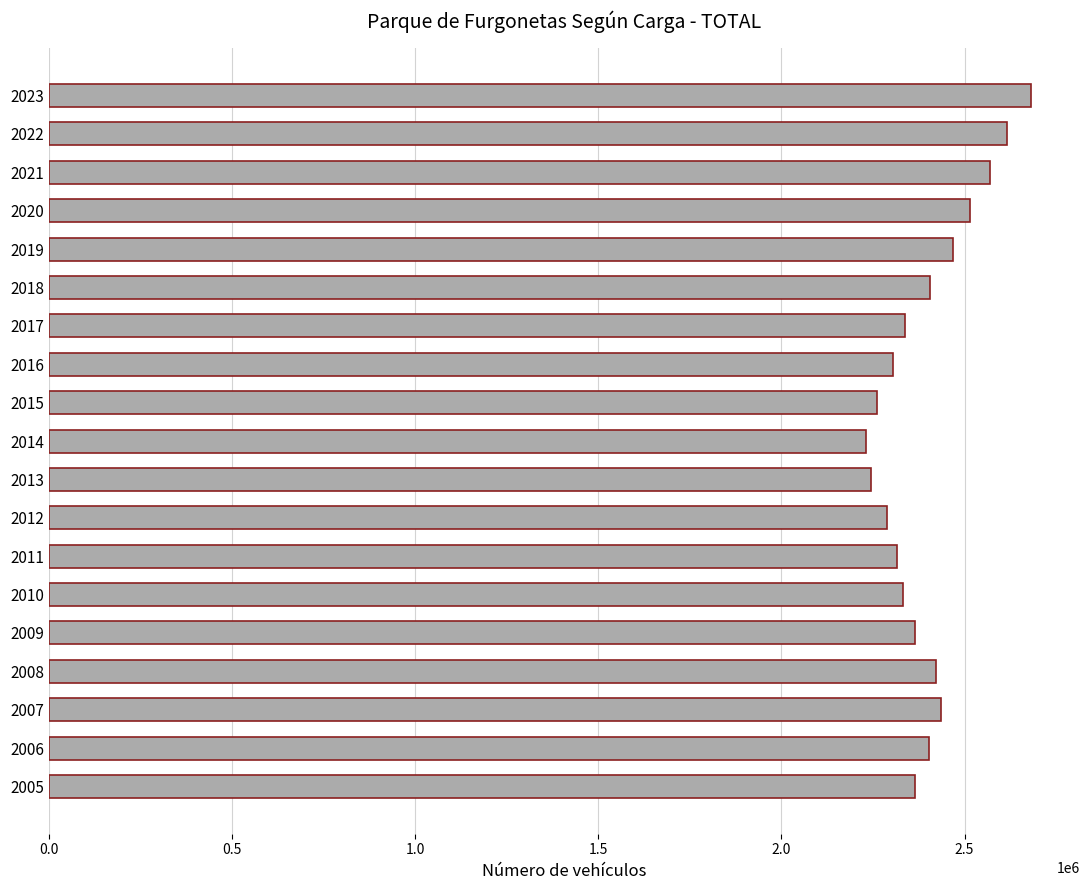

Which category has the highest value across all series?

2023